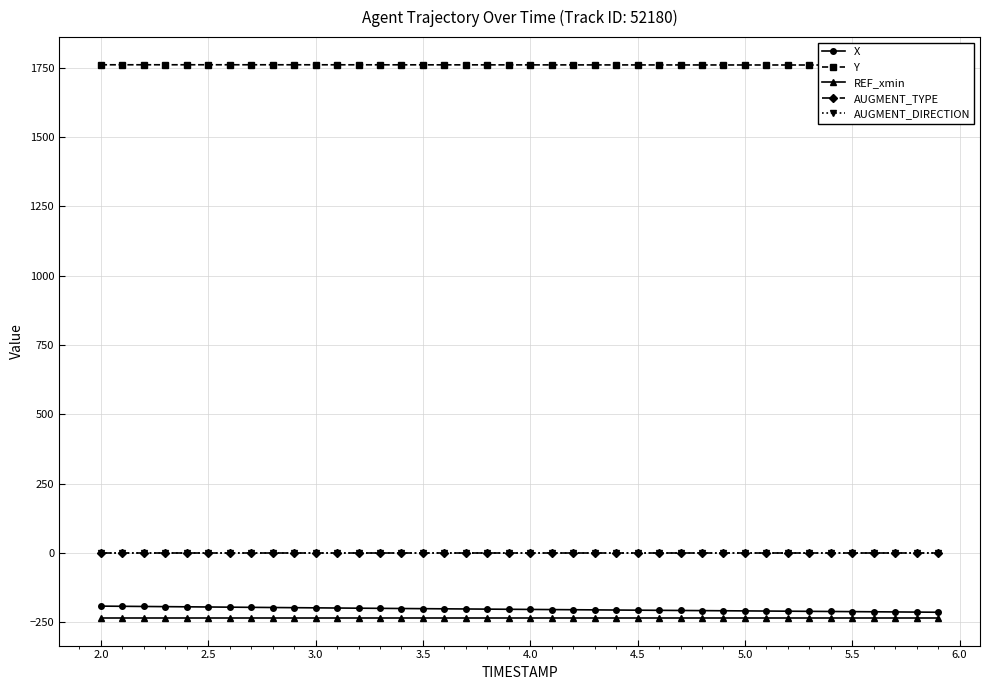

Which series has the widest spread of values?

X